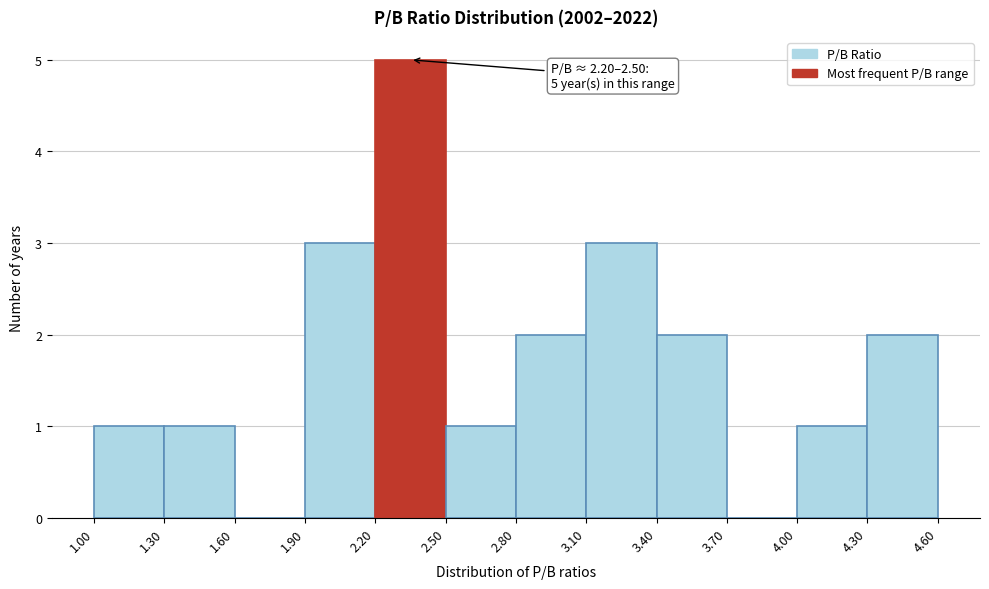

Which range on the x-axis has the tallest bar?

2.20 to 2.50